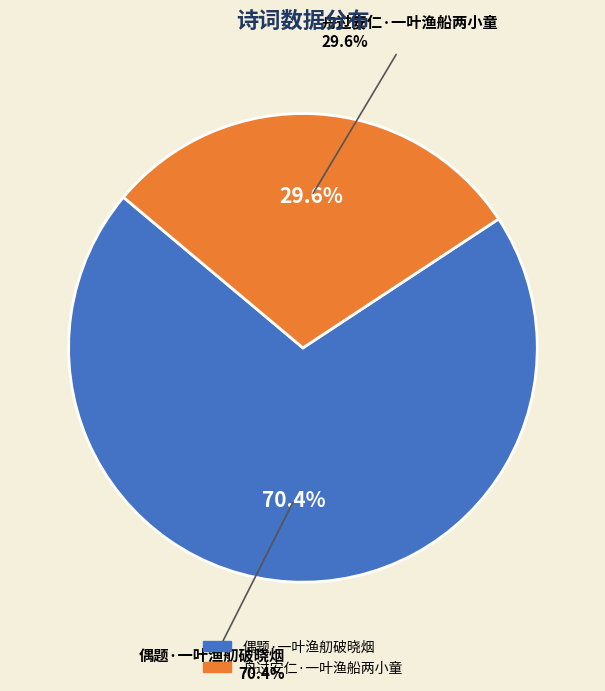

To the nearest percent, what is the difference between the largest and smallest slice percentages?

41%